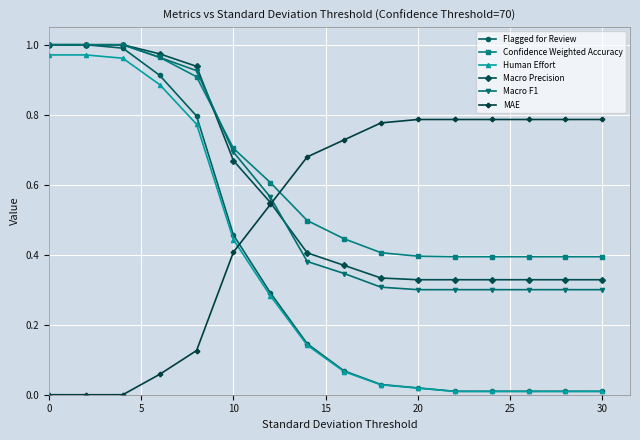

Is this an area chart (filled region under the line)?

No